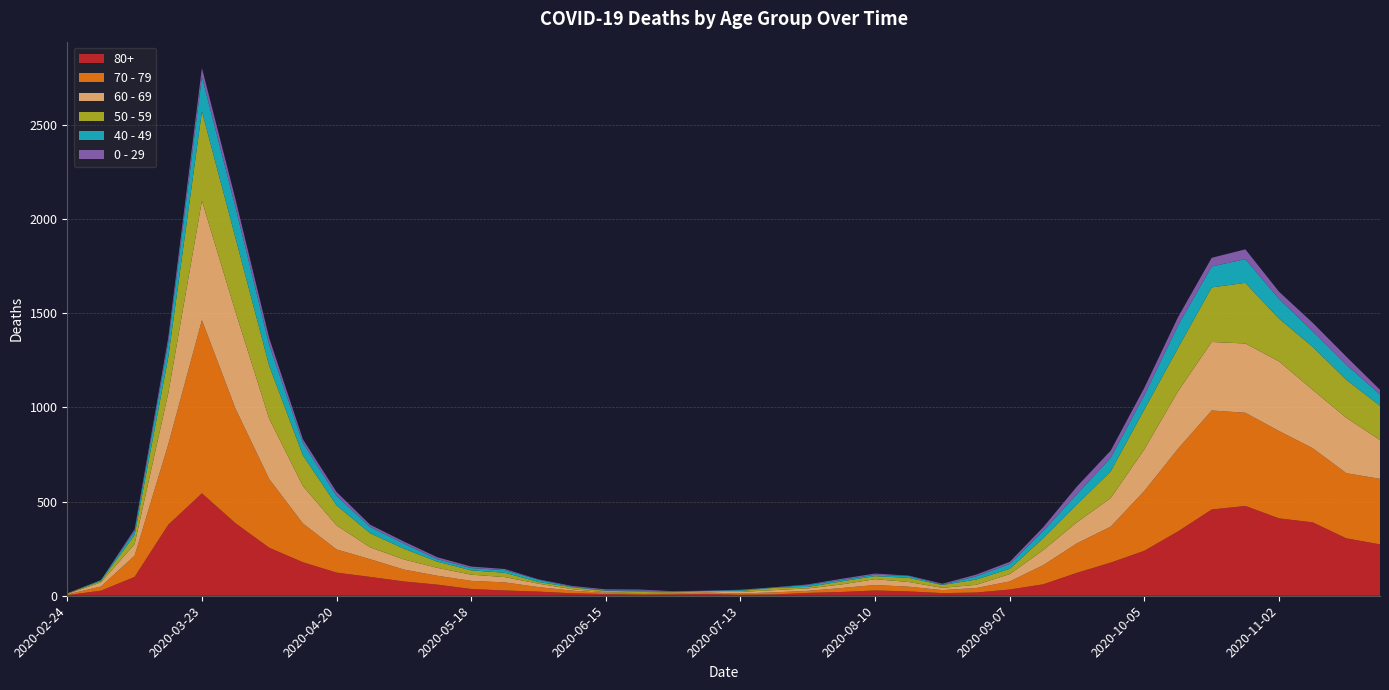

Reading left to right, what are all the values shown in this chart?

80+: 3	27	100	377	544	385	255	178	123	100	76	59	36	28	22	13	9	6	7	9	5	7	15	20	28	23	14	17	33	61	122	176	239	342	458	477	411	390	305	273
70 - 79: 4	22	113	427	920	608	365	206	123	94	63	47	43	43	24	14	6	5	5	8	7	11	11	21	29	25	16	24	43	102	157	191	318	439	526	495	464	394	346	348
60 - 69: 2	22	61	272	634	514	320	199	128	63	54	42	33	28	18	8	3	3	6	3	8	12	13	19	31	25	12	17	39	80	112	152	221	305	364	368	370	310	294	206
50 - 59: 3	7	48	190	475	392	281	163	106	75	57	33	23	23	9	10	8	9	3	5	6	12	8	16	16	22	15	28	28	64	95	142	212	230	290	322	227	228	202	182
40 - 49: 0	5	21	79	183	163	111	66	51	33	27	13	12	14	12	3	2	5	1	1	4	2	10	8	8	10	2	17	26	38	55	72	76	120	111	126	105	83	80	60
0 - 29: 1	0	10	25	47	42	36	19	20	12	11	10	8	6	2	4	6	5	2	1	2	1	3	6	6	2	5	9	11	20	40	38	39	44	46	52	38	45	43	25